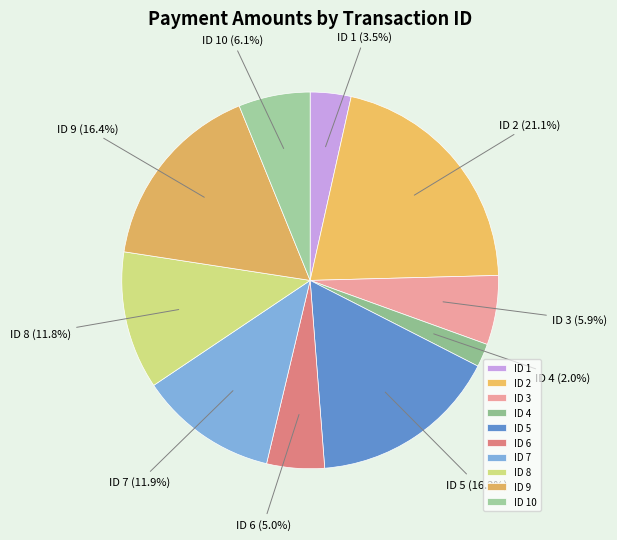

To the nearest percent, what is the average slice percentage?

10%